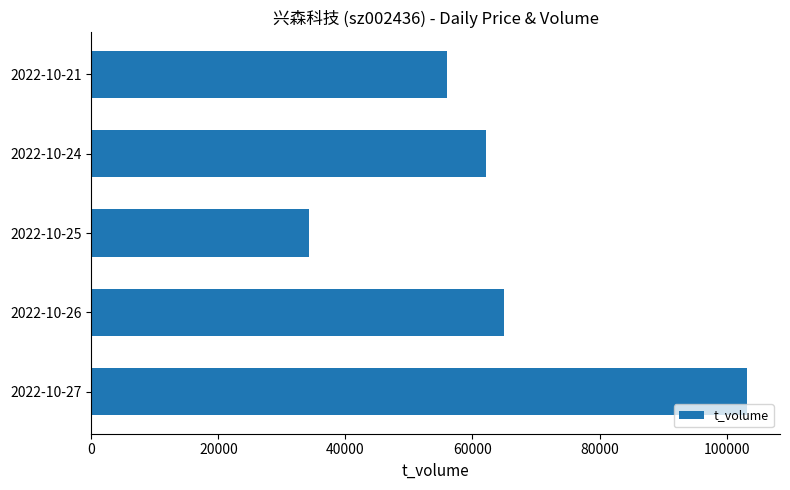

List the labels in order of value, smallest first.

2022-10-25, 2022-10-21, 2022-10-24, 2022-10-26, 2022-10-27